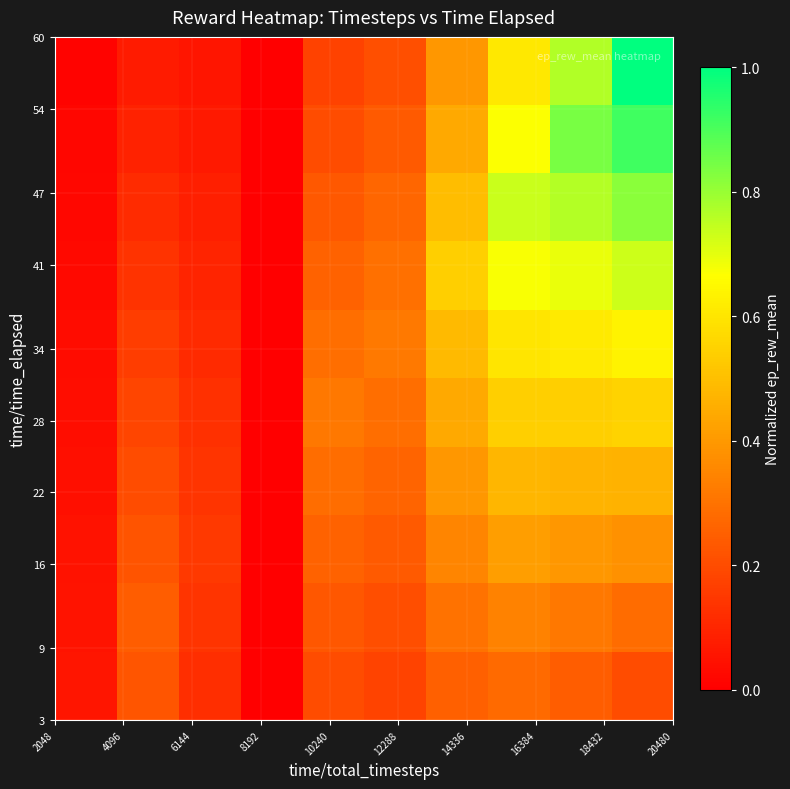

At how many categories does at least one series exceed 0?

9